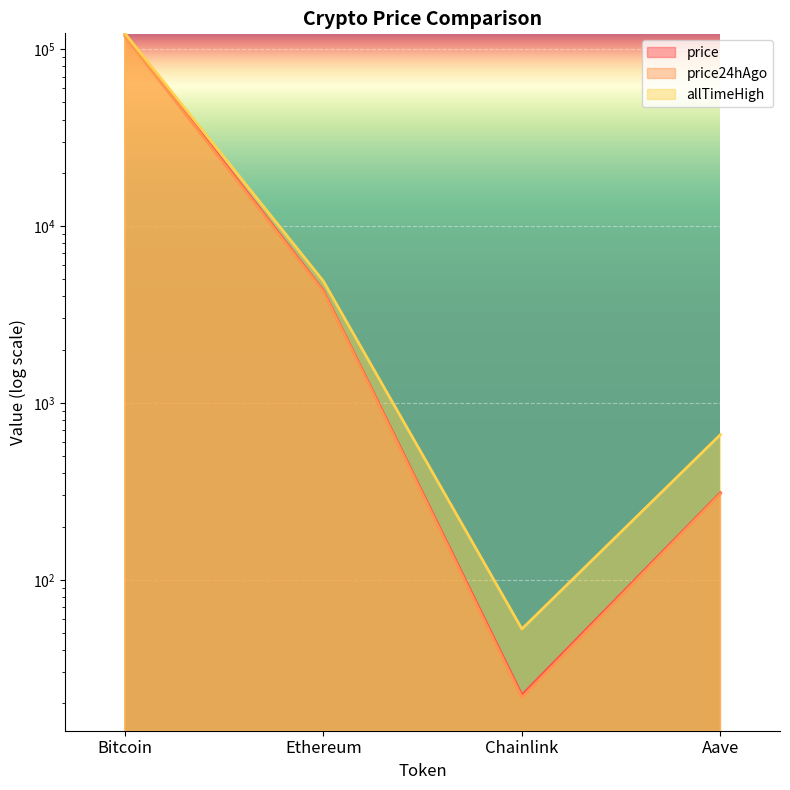

Which has a higher value, Chainlink or Bitcoin?

Bitcoin